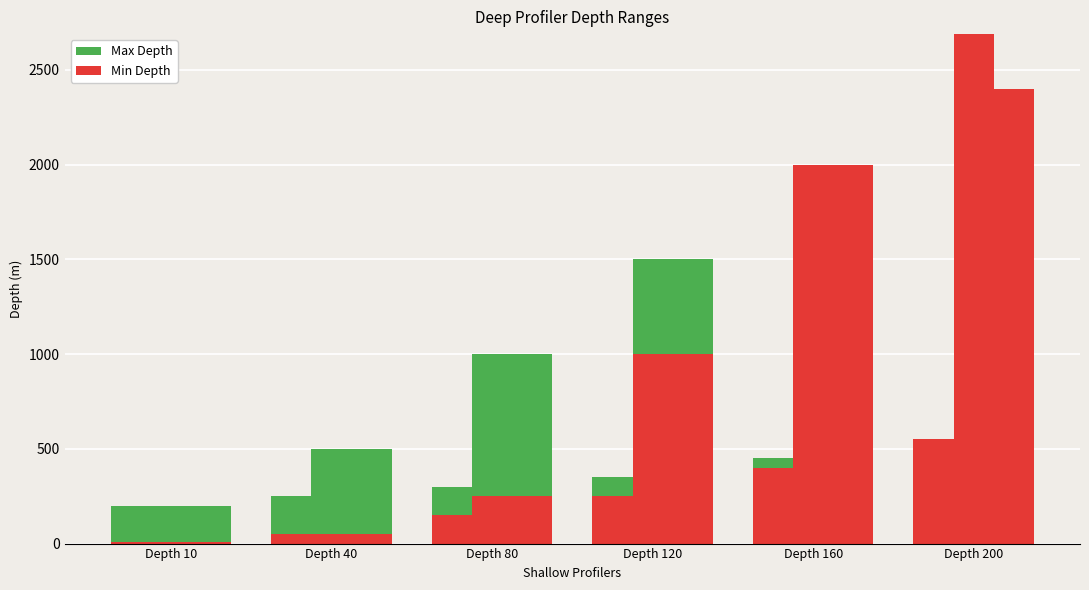

Which series has the widest spread of values?

Slope Base Min